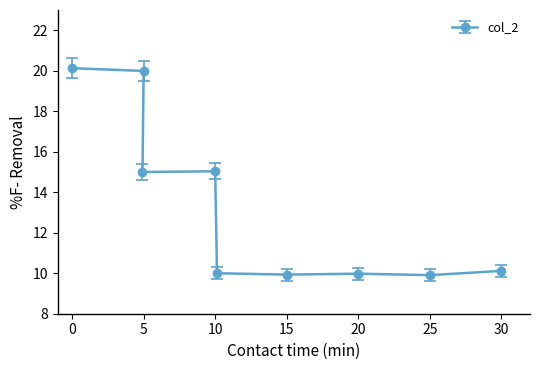

What is the maximum value shown in the chart?

20.1